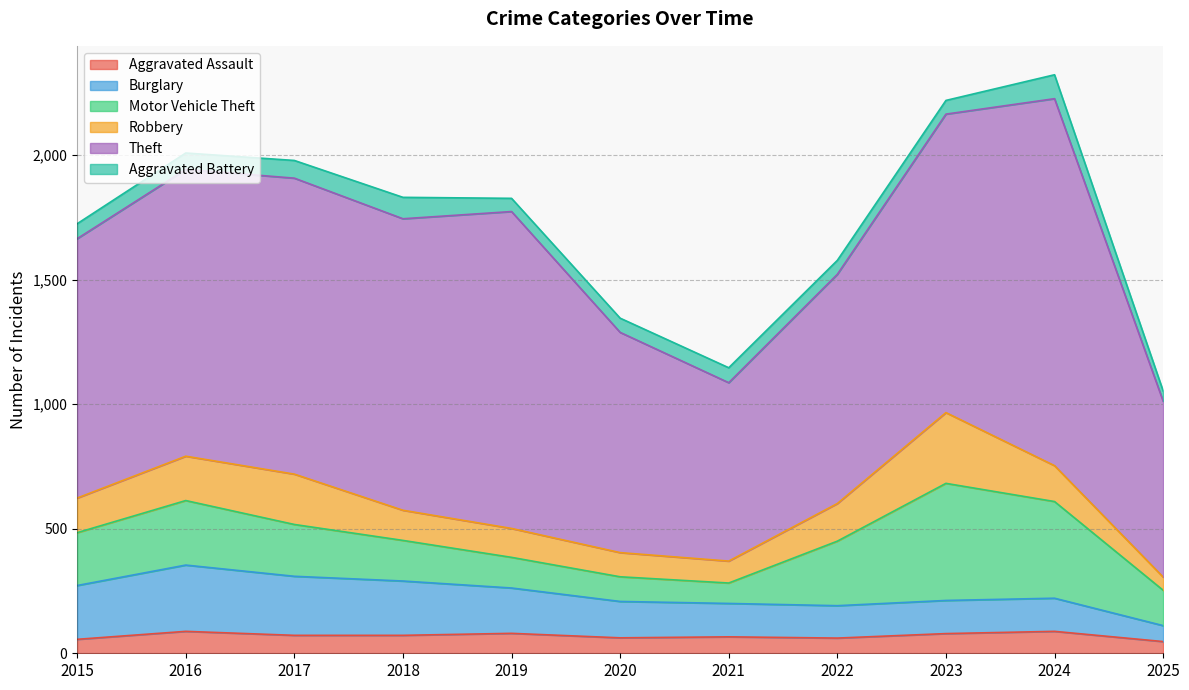

Which category has the lowest value in the Theft series?

2025